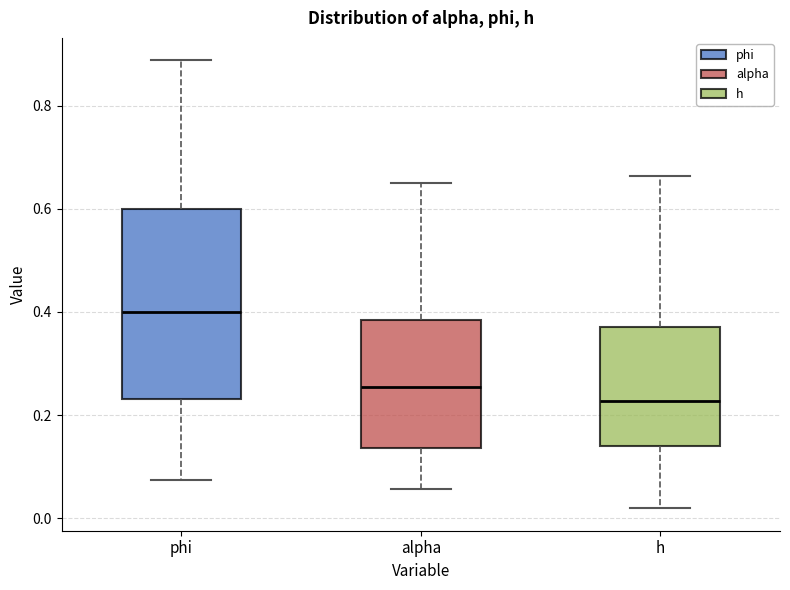

Which box has the lowest median line?

h